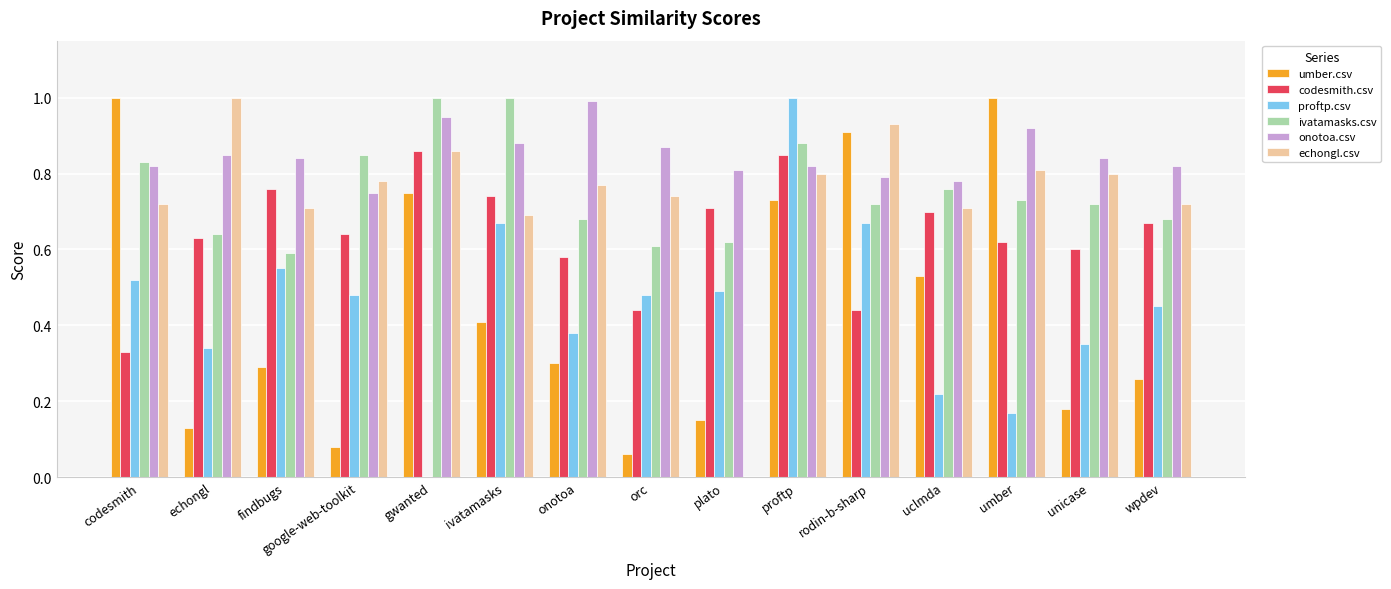

Between echongl and uclmda, which series saw the biggest shift?

umber.csv